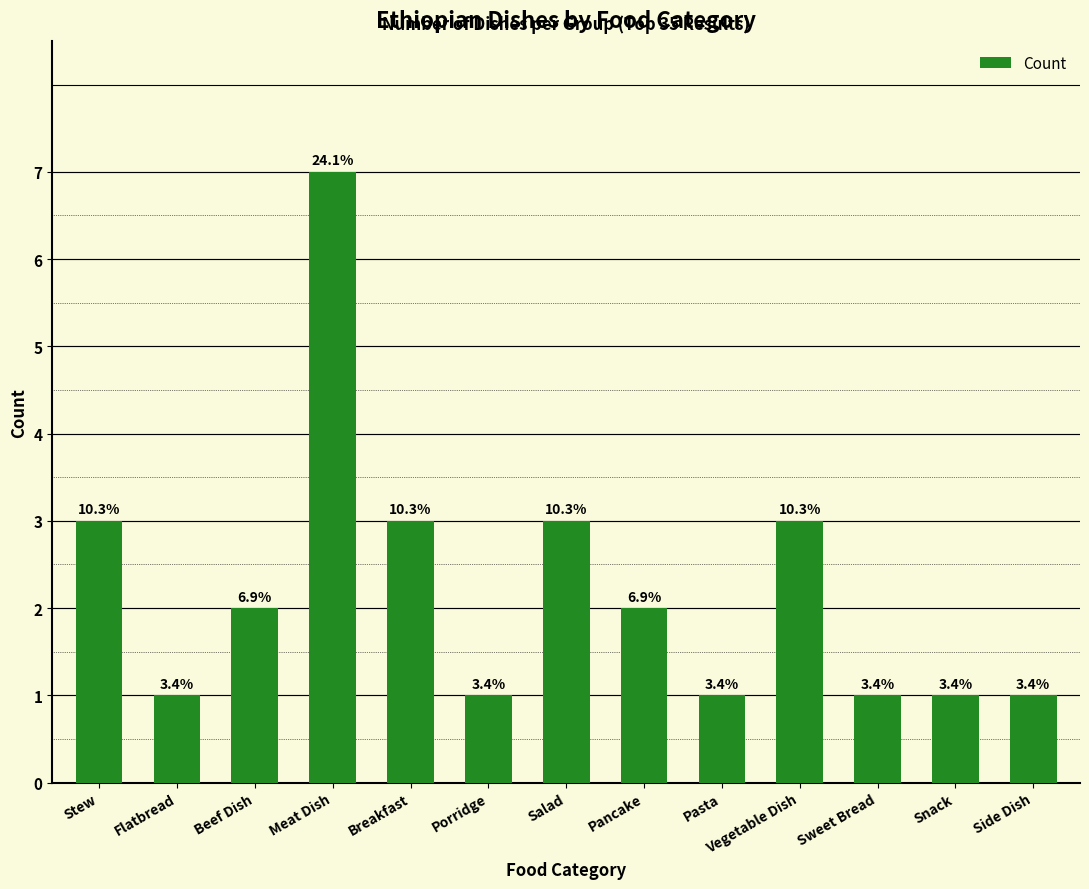

How many bars are there in total?

13